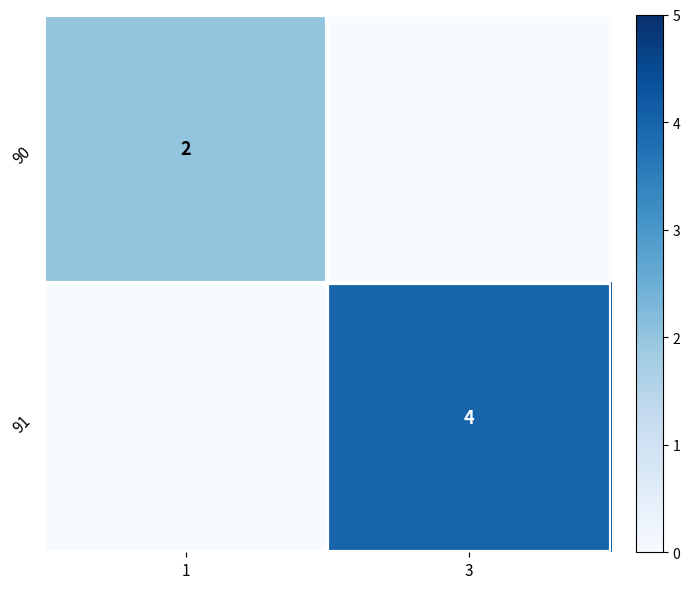

What is the difference between the highest and lowest values at 1?

2